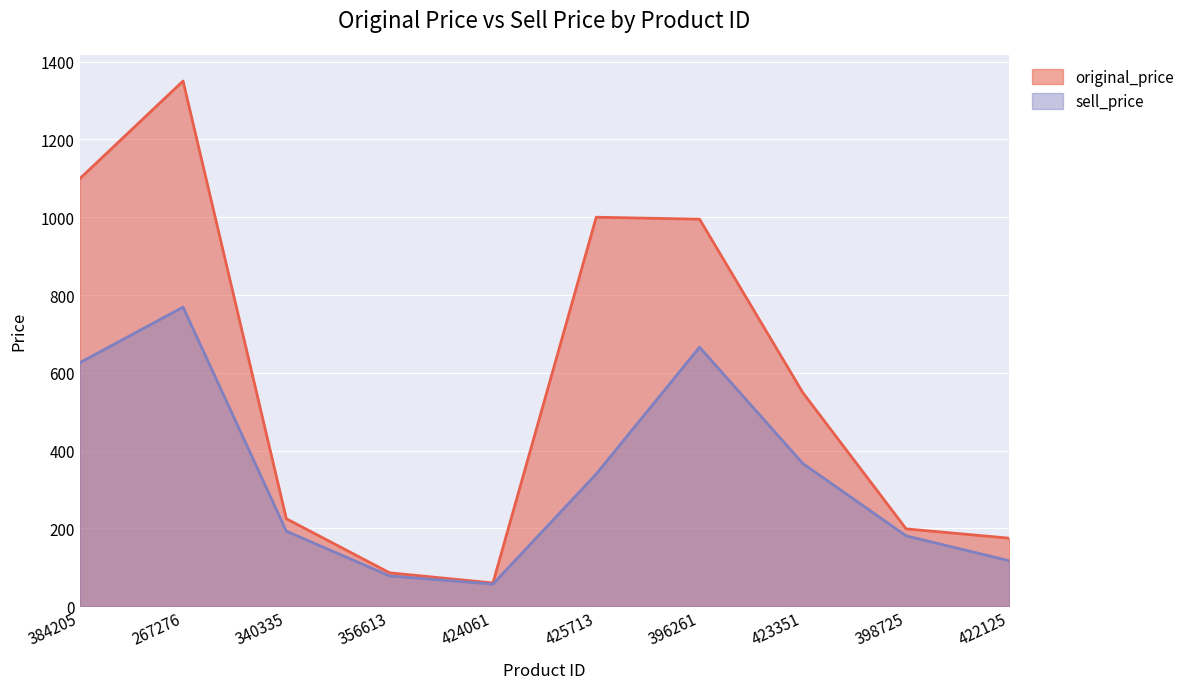

What is the difference between the original_price values at 356613 and 423351?

463